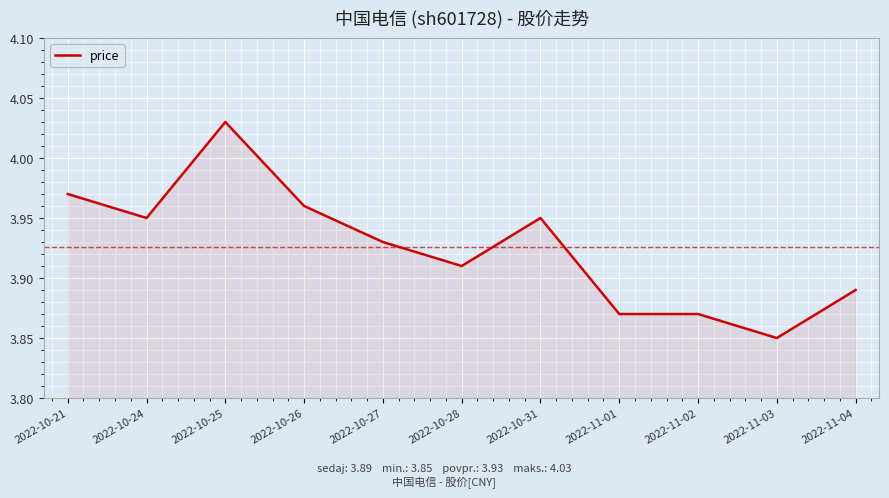

Count the number of data series in this chart.

1